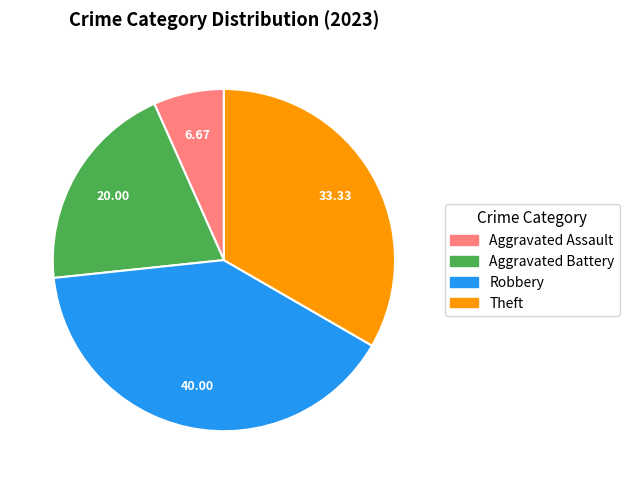

Count the number of slices in the pie.

4